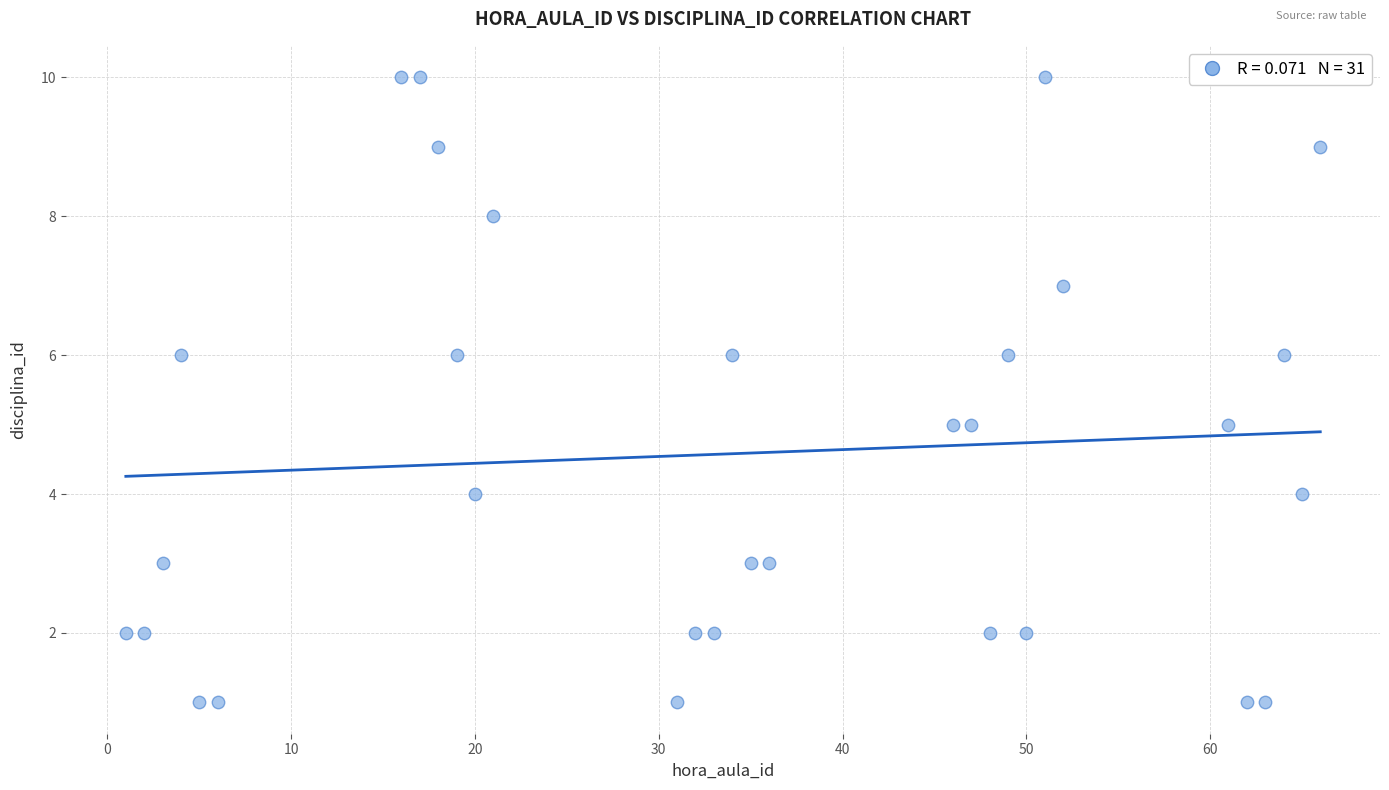

What is the range of X values (max minus min)?

65